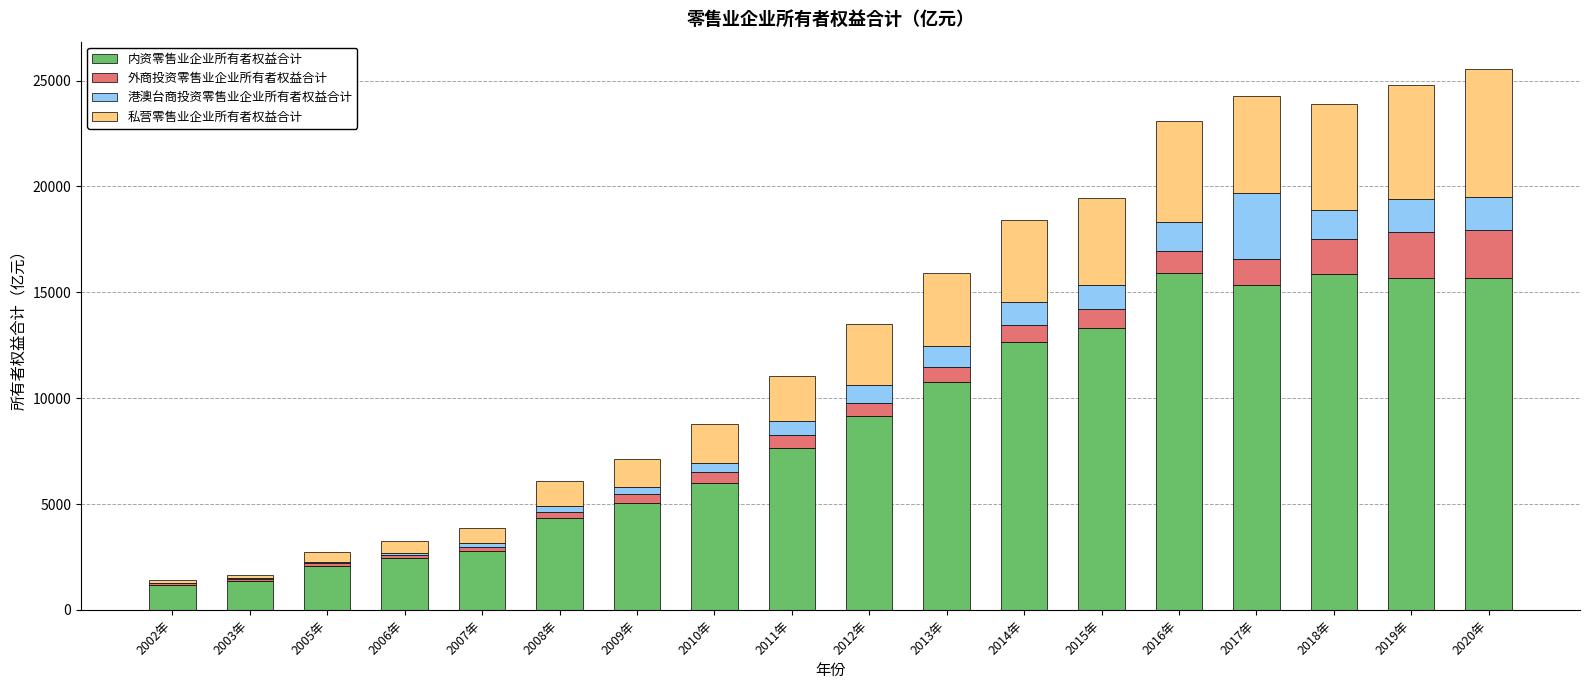

What is the highest value of the 内资零售业企业所有者权益合计 series?

15903.2